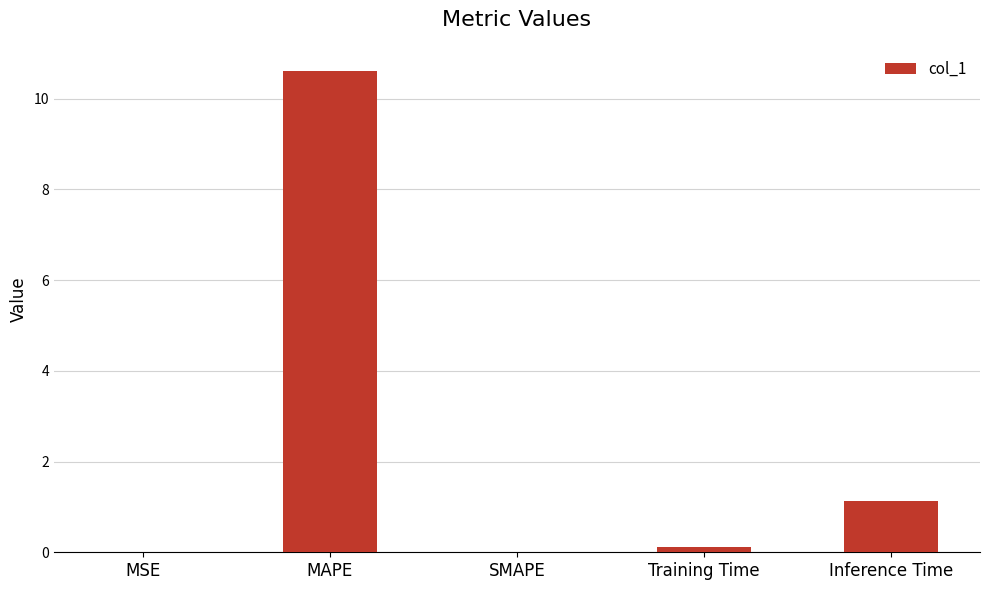

Count the number of data series in this chart.

1